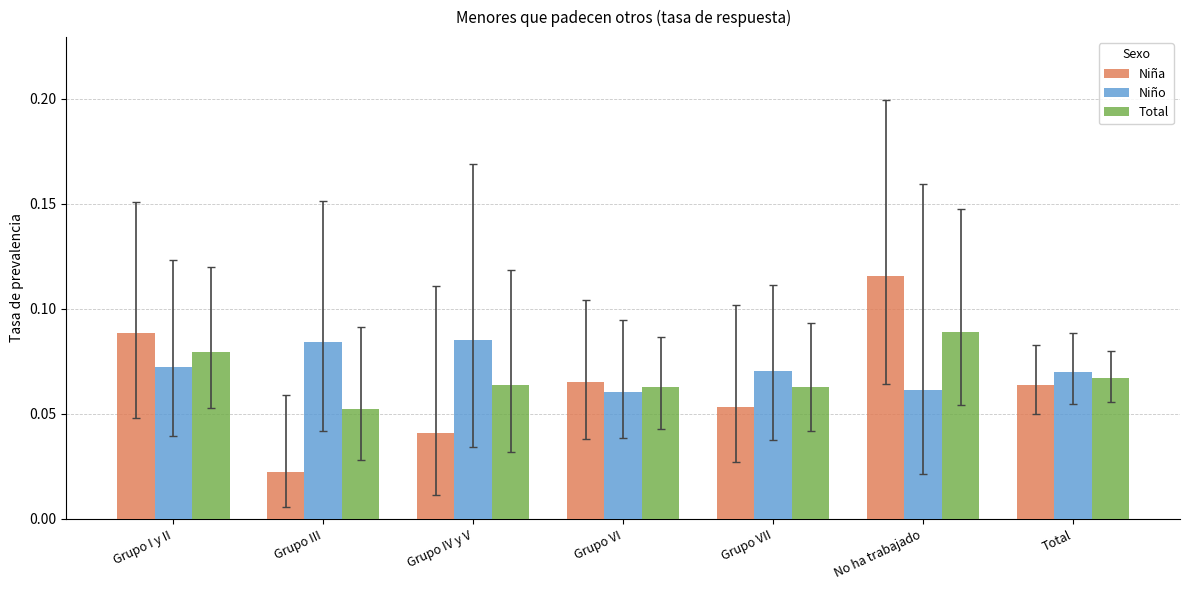

What is the total value across all series at Total?

0.2